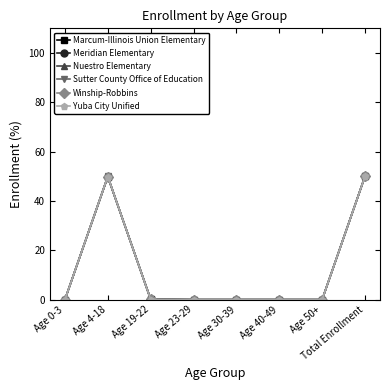

Does the chart have visible grid lines?

No